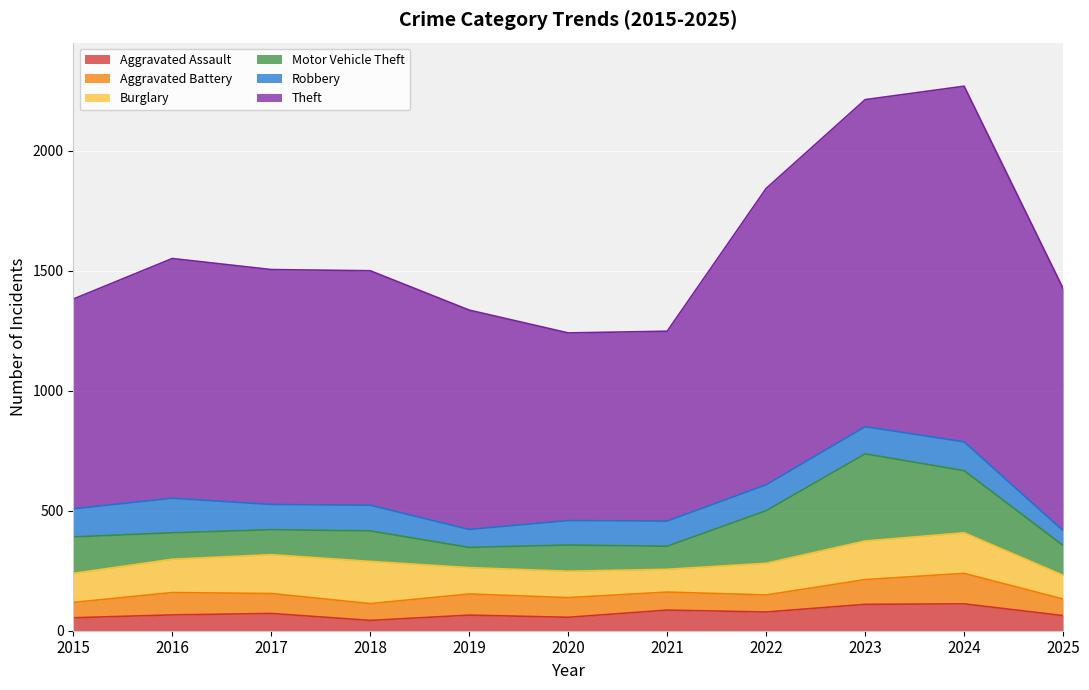

Rank the series by their maximum value, from highest to lowest.

Theft, Motor Vehicle Theft, Burglary, Robbery, Aggravated Battery, Aggravated Assault